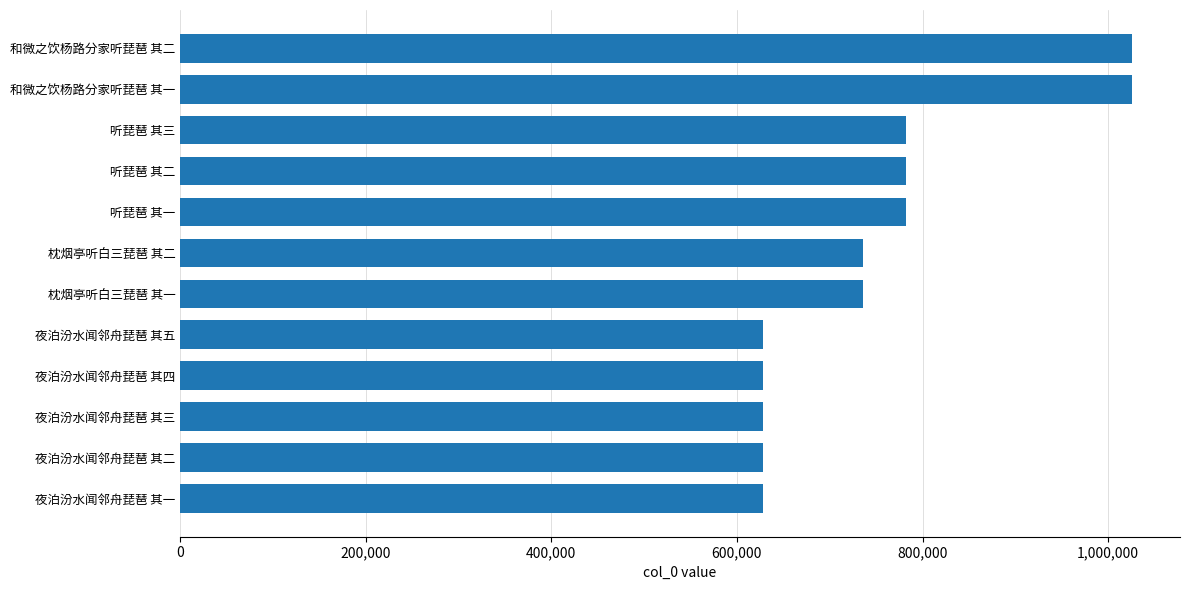

What is the maximum value shown in the chart?

1026143